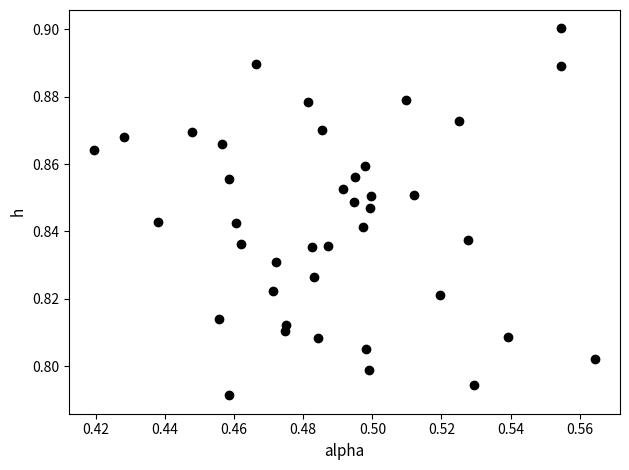

How many points are shown in the scatter plot?

40